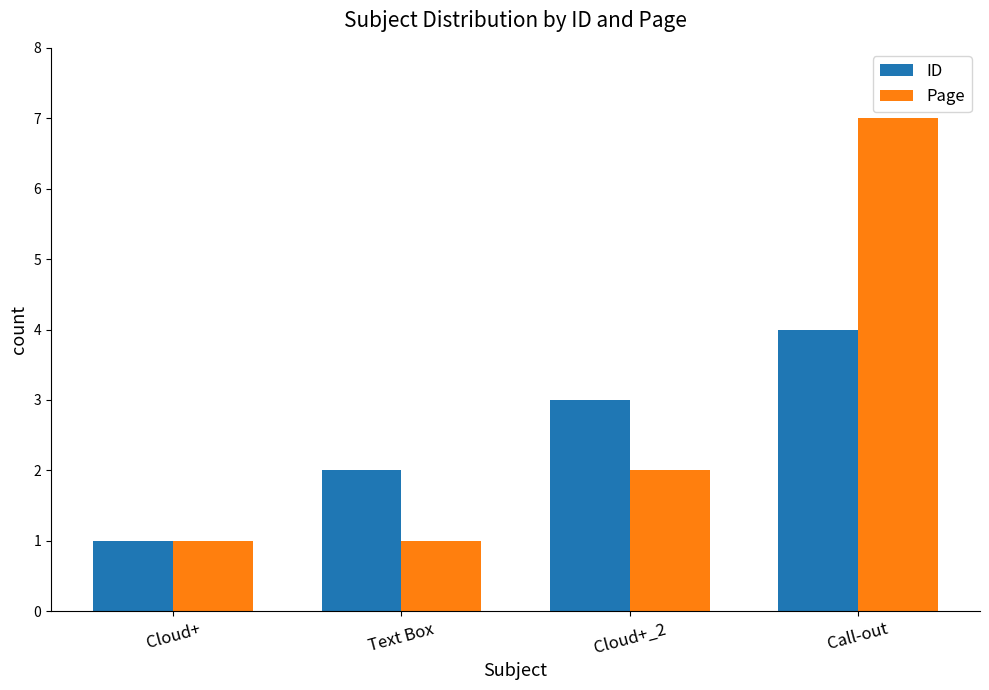

What is the total value across all series at Call-out?

11